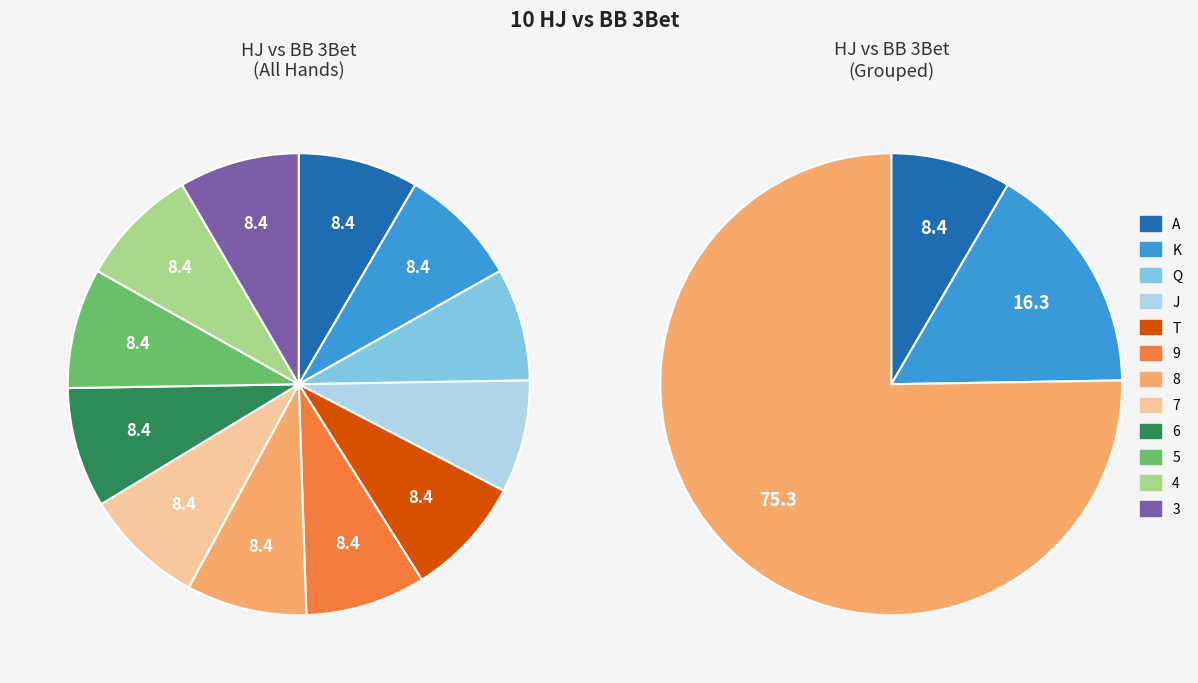

What percentage is NOT represented by Q?

92.1%